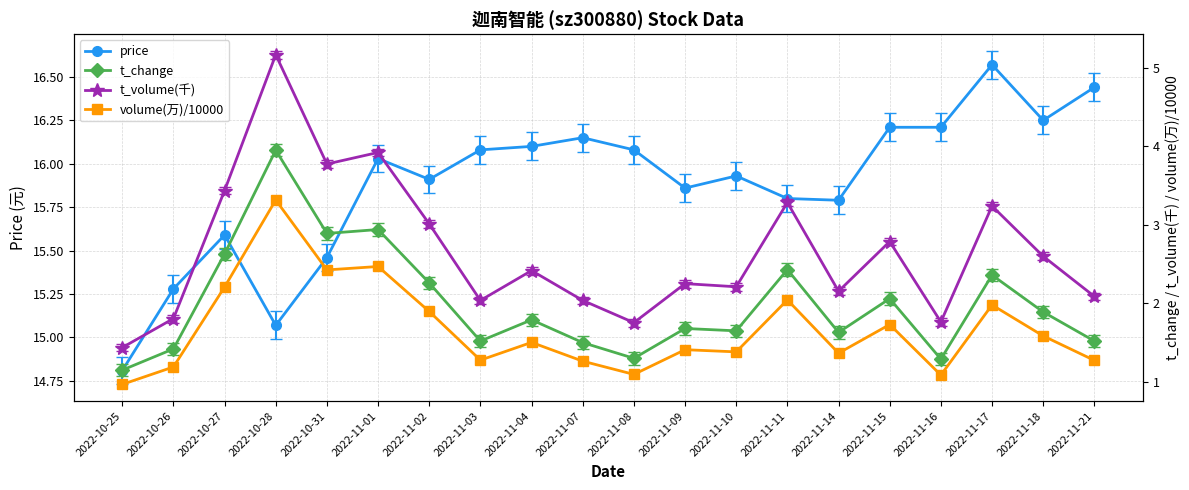

Is it true that t_volume(千) equals 2.2 at 2022-11-14?

True